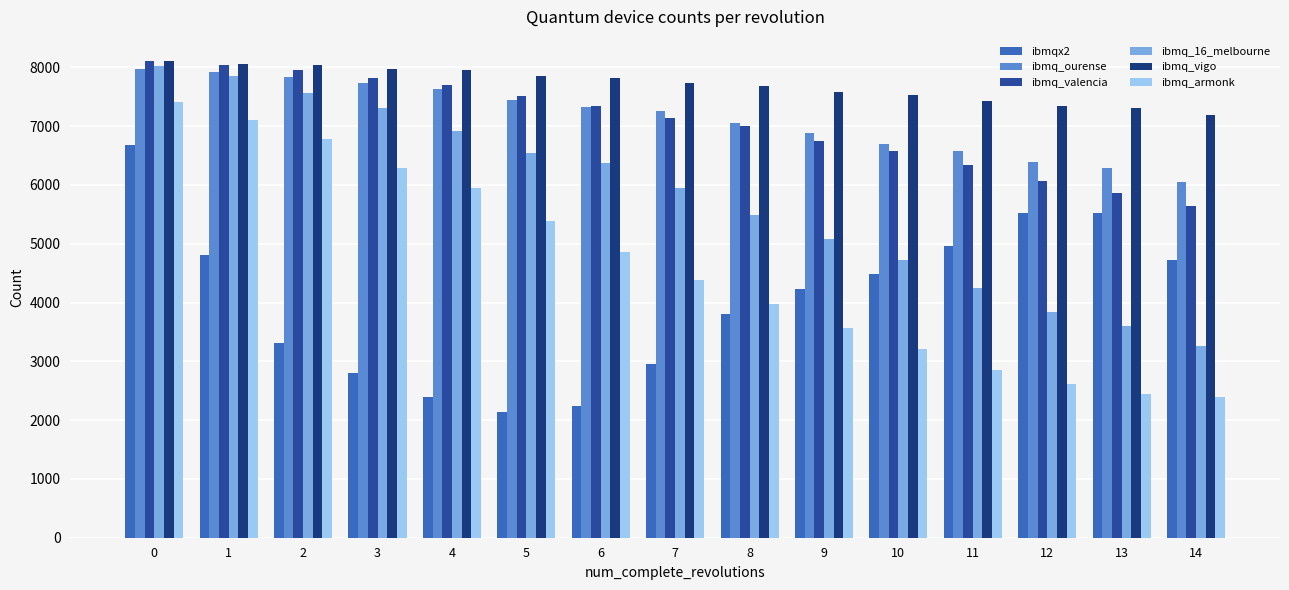

What is the value of the ibmqx2 bar at the 2nd from the left?

4807